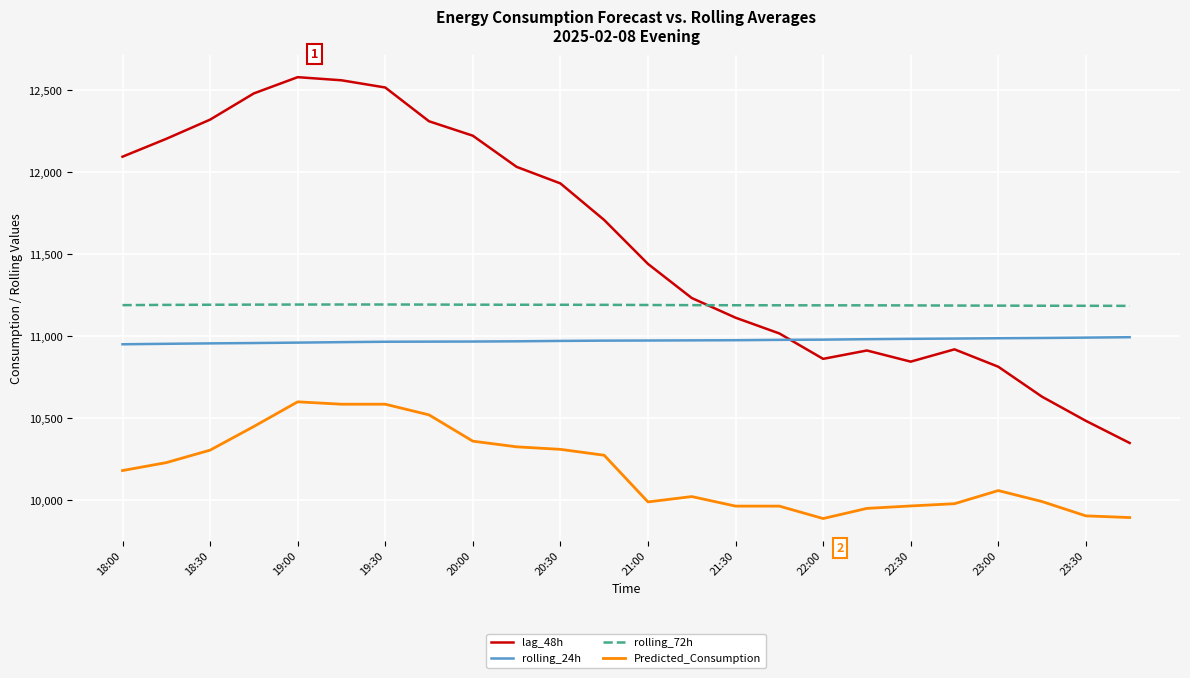

What is the minimum value for rolling_24h?

10951.9